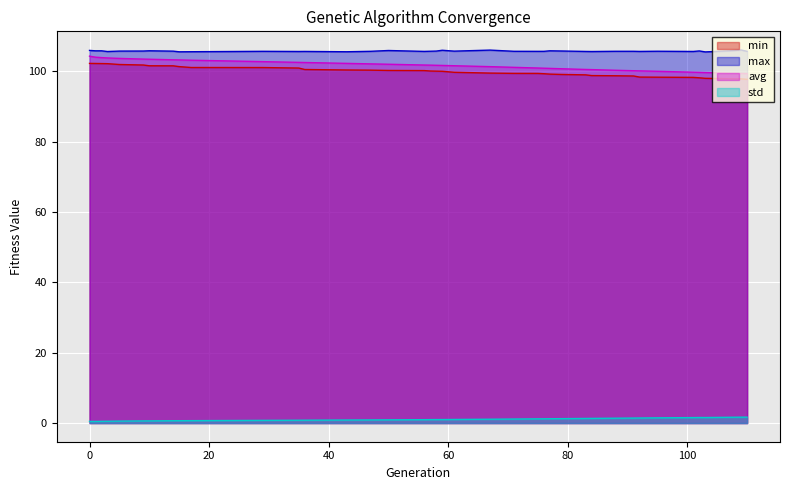

What is the difference between the second highest and second lowest values in the avg series?

4.6